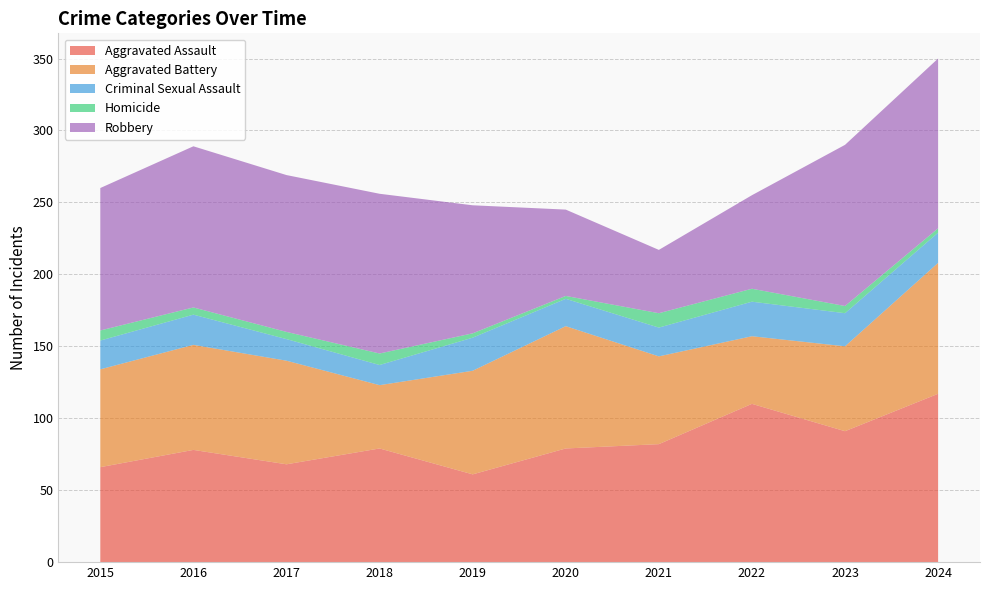

Reading left to right, transcribe all the data shown in this chart.

Aggravated Assault: 2015=66	2016=78	2017=68	2018=79	2019=61	2020=79	2021=82	2022=110	2023=91	2024=117
Aggravated Battery: 2015=68	2016=73	2017=72	2018=44	2019=72	2020=85	2021=61	2022=47	2023=59	2024=91
Criminal Sexual Assault: 2015=20	2016=21	2017=15	2018=14	2019=23	2020=19	2021=20	2022=24	2023=23	2024=21
Homicide: 2015=7	2016=5	2017=5	2018=8	2019=3	2020=2	2021=10	2022=9	2023=5	2024=3
Robbery: 2015=99	2016=112	2017=109	2018=111	2019=89	2020=60	2021=44	2022=65	2023=112	2024=118